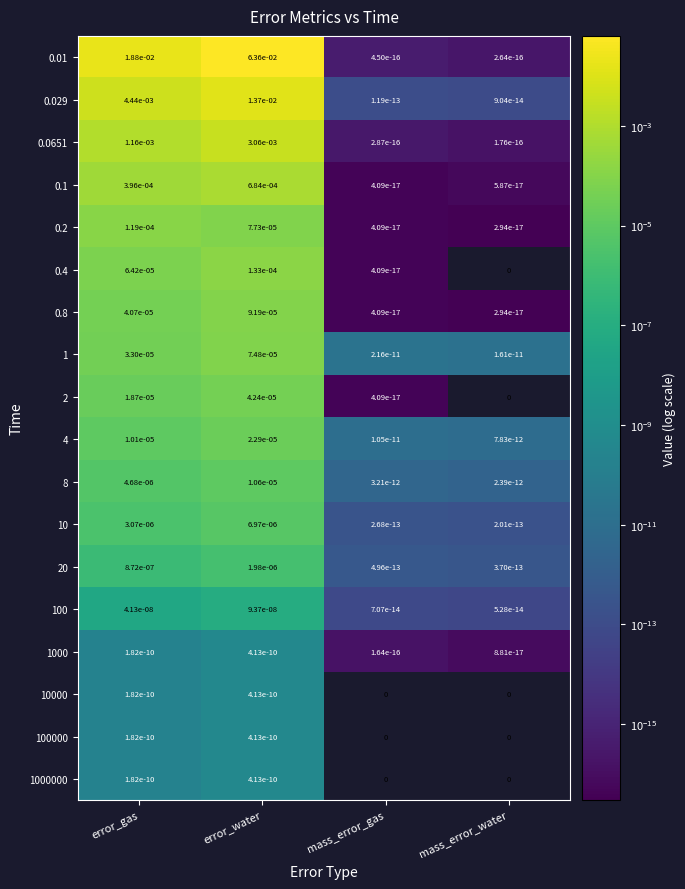

Is it true that 1 equals 0.0 at error_water?

True